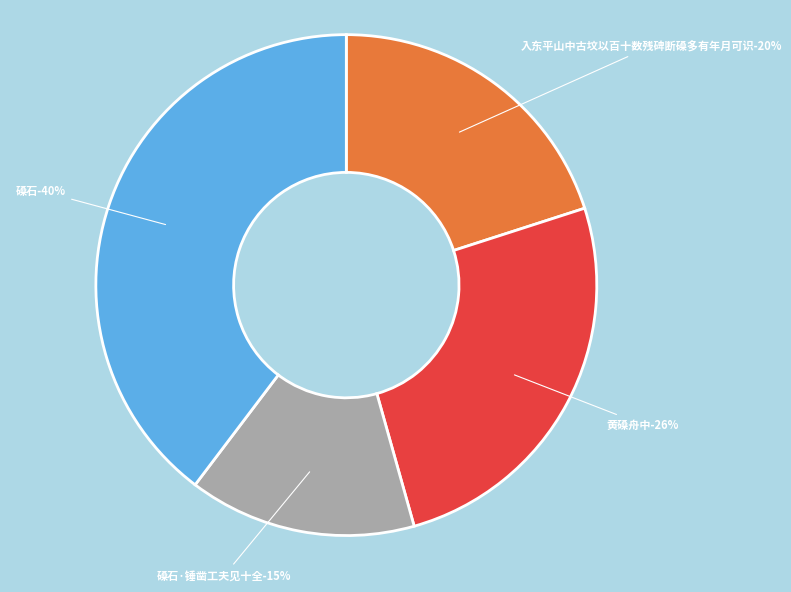

How many segments does this pie chart have?

4